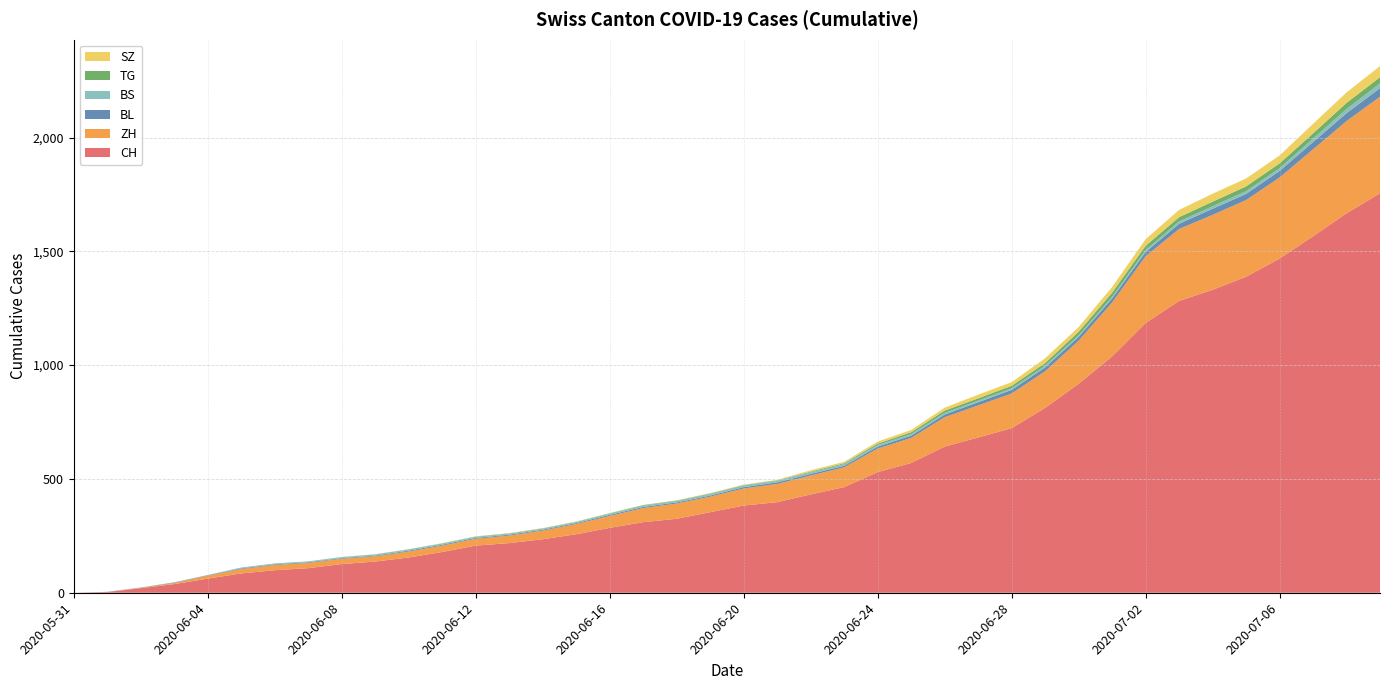

Reading left to right, extract all data points from this chart.

CH: 2020-05-31=0	2020-06-01=3	2020-06-02=20	2020-06-03=38	2020-06-04=62	2020-06-05=85	2020-06-06=99	2020-06-07=108	2020-06-08=126	2020-06-09=137	2020-06-10=155	2020-06-11=179	2020-06-12=207	2020-06-13=218	2020-06-14=235	2020-06-15=257	2020-06-16=285	2020-06-17=310	2020-06-18=325	2020-06-19=354	2020-06-20=383	2020-06-21=398	2020-06-22=432	2020-06-23=464	2020-06-24=530	2020-06-25=570	2020-06-26=642	2020-06-27=682	2020-06-28=723	2020-06-29=812	2020-06-30=918	2020-07-01=1038	2020-07-02=1185	2020-07-03=1282	2020-07-04=1331	2020-07-05=1388	2020-07-06=1468	2020-07-07=1566	2020-07-08=1667	2020-07-09=1755
ZH: 2020-05-31=0	2020-06-01=0	2020-06-02=2	2020-06-03=5	2020-06-04=13	2020-06-05=19	2020-06-06=23	2020-06-07=23	2020-06-08=23	2020-06-09=23	2020-06-10=26	2020-06-11=28	2020-06-12=30	2020-06-13=33	2020-06-14=38	2020-06-15=45	2020-06-16=52	2020-06-17=62	2020-06-18=67	2020-06-19=68	2020-06-20=75	2020-06-21=80	2020-06-22=83	2020-06-23=87	2020-06-24=103	2020-06-25=110	2020-06-26=129	2020-06-27=141	2020-06-28=152	2020-06-29=161	2020-06-30=189	2020-07-01=237	2020-07-02=293	2020-07-03=316	2020-07-04=329	2020-07-05=337	2020-07-06=356	2020-07-07=382	2020-07-08=405	2020-07-09=424
BL: 2020-05-31=0	2020-06-01=1	2020-06-02=1	2020-06-03=2	2020-06-04=2	2020-06-05=3	2020-06-06=3	2020-06-07=3	2020-06-08=3	2020-06-09=3	2020-06-10=4	2020-06-11=4	2020-06-12=4	2020-06-13=4	2020-06-14=4	2020-06-15=4	2020-06-16=5	2020-06-17=5	2020-06-18=5	2020-06-19=5	2020-06-20=6	2020-06-21=7	2020-06-22=7	2020-06-23=7	2020-06-24=9	2020-06-25=10	2020-06-26=12	2020-06-27=14	2020-06-28=16	2020-06-29=17	2020-06-30=17	2020-07-01=18	2020-07-02=19	2020-07-03=23	2020-07-04=27	2020-07-05=27	2020-07-06=29	2020-07-07=32	2020-07-08=35	2020-07-09=38
BS: 2020-05-31=0	2020-06-01=0	2020-06-02=0	2020-06-03=1	2020-06-04=1	2020-06-05=4	2020-06-06=4	2020-06-07=4	2020-06-08=4	2020-06-09=5	2020-06-10=5	2020-06-11=5	2020-06-12=5	2020-06-13=5	2020-06-14=5	2020-06-15=5	2020-06-16=5	2020-06-17=6	2020-06-18=6	2020-06-19=7	2020-06-20=7	2020-06-21=7	2020-06-22=7	2020-06-23=7	2020-06-24=7	2020-06-25=7	2020-06-26=7	2020-06-27=7	2020-06-28=7	2020-06-29=7	2020-06-30=7	2020-07-01=7	2020-07-02=8	2020-07-03=10	2020-07-04=11	2020-07-05=12	2020-07-06=12	2020-07-07=15	2020-07-08=18	2020-07-09=21
TG: 2020-05-31=0	2020-06-01=0	2020-06-02=0	2020-06-03=0	2020-06-04=0	2020-06-05=0	2020-06-06=0	2020-06-07=0	2020-06-08=1	2020-06-09=1	2020-06-10=1	2020-06-11=1	2020-06-12=1	2020-06-13=1	2020-06-14=1	2020-06-15=1	2020-06-16=2	2020-06-17=2	2020-06-18=2	2020-06-19=2	2020-06-20=2	2020-06-21=2	2020-06-22=3	2020-06-23=4	2020-06-24=6	2020-06-25=8	2020-06-26=10	2020-06-27=10	2020-06-28=11	2020-06-29=12	2020-06-30=15	2020-07-01=18	2020-07-02=19	2020-07-03=19	2020-07-04=20	2020-07-05=21	2020-07-06=21	2020-07-07=23	2020-07-08=27	2020-07-09=27
SZ: 2020-05-31=0	2020-06-01=0	2020-06-02=0	2020-06-03=0	2020-06-04=0	2020-06-05=0	2020-06-06=0	2020-06-07=0	2020-06-08=0	2020-06-09=0	2020-06-10=0	2020-06-11=1	2020-06-12=1	2020-06-13=1	2020-06-14=1	2020-06-15=1	2020-06-16=1	2020-06-17=1	2020-06-18=1	2020-06-19=2	2020-06-20=2	2020-06-21=2	2020-06-22=6	2020-06-23=6	2020-06-24=9	2020-06-25=10	2020-06-26=13	2020-06-27=16	2020-06-28=16	2020-06-29=21	2020-06-30=21	2020-07-01=25	2020-07-02=29	2020-07-03=32	2020-07-04=35	2020-07-05=35	2020-07-06=35	2020-07-07=42	2020-07-08=46	2020-07-09=49